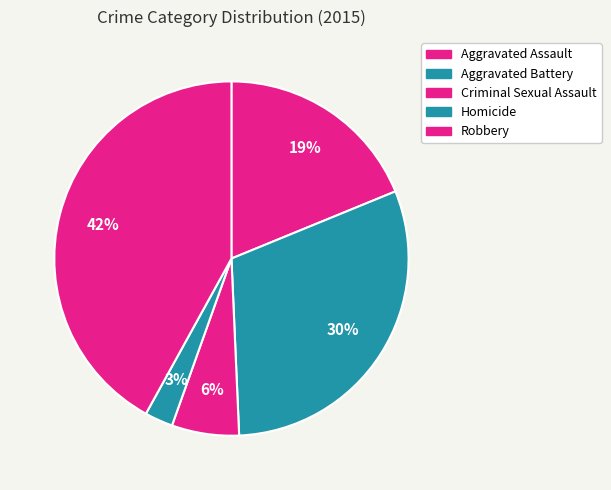

Does Homicide represent more than half of the total?

No